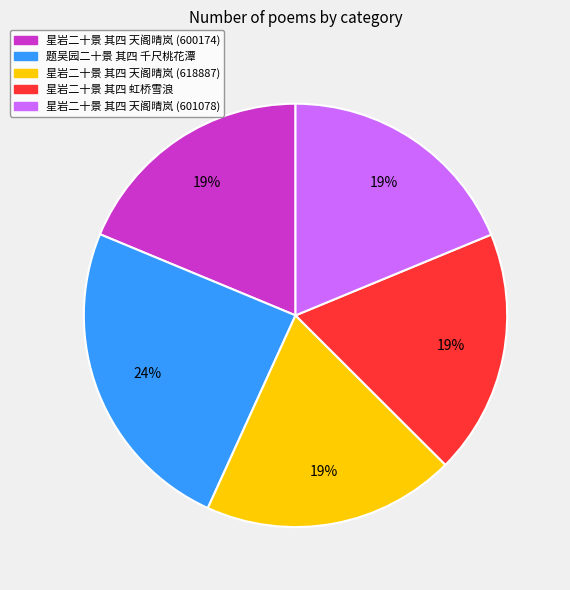

Combined, do 题吴园二十景 其四 千尺桃花潭 and 星岩二十景 其四 天阁晴岚 (618887) account for over 50%?

No